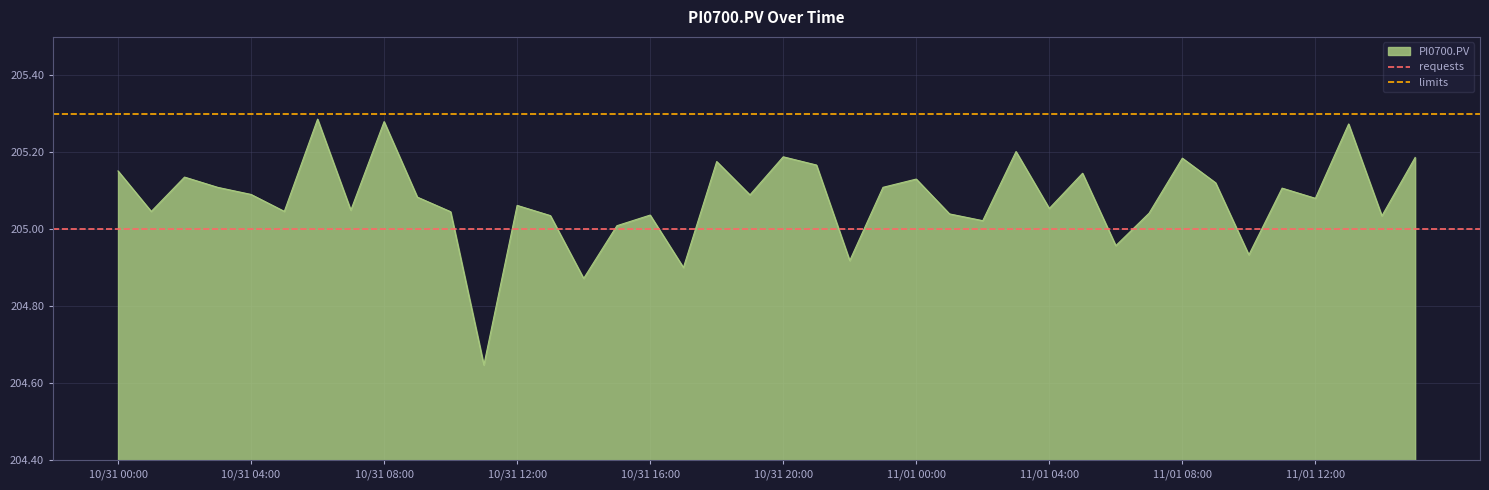

At which label does requests reach its minimum?

10/31 00:00